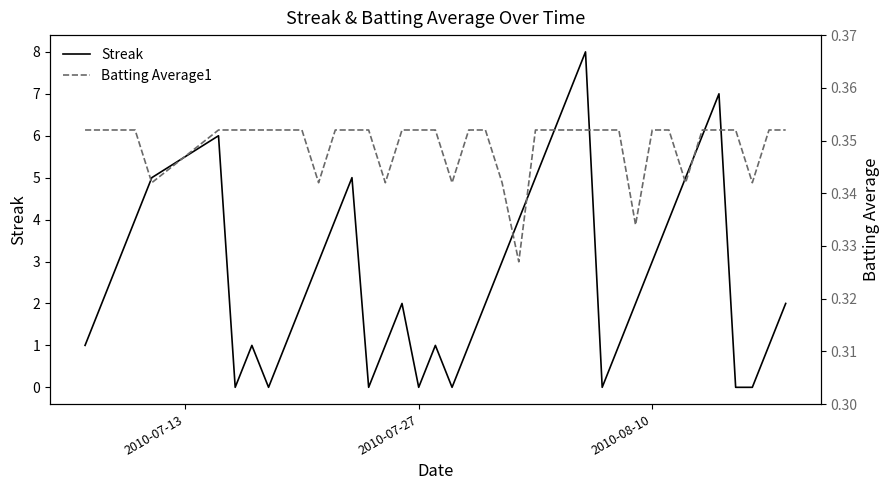

List the series in order of their overall mean, highest first.

Streak, Batting Average1